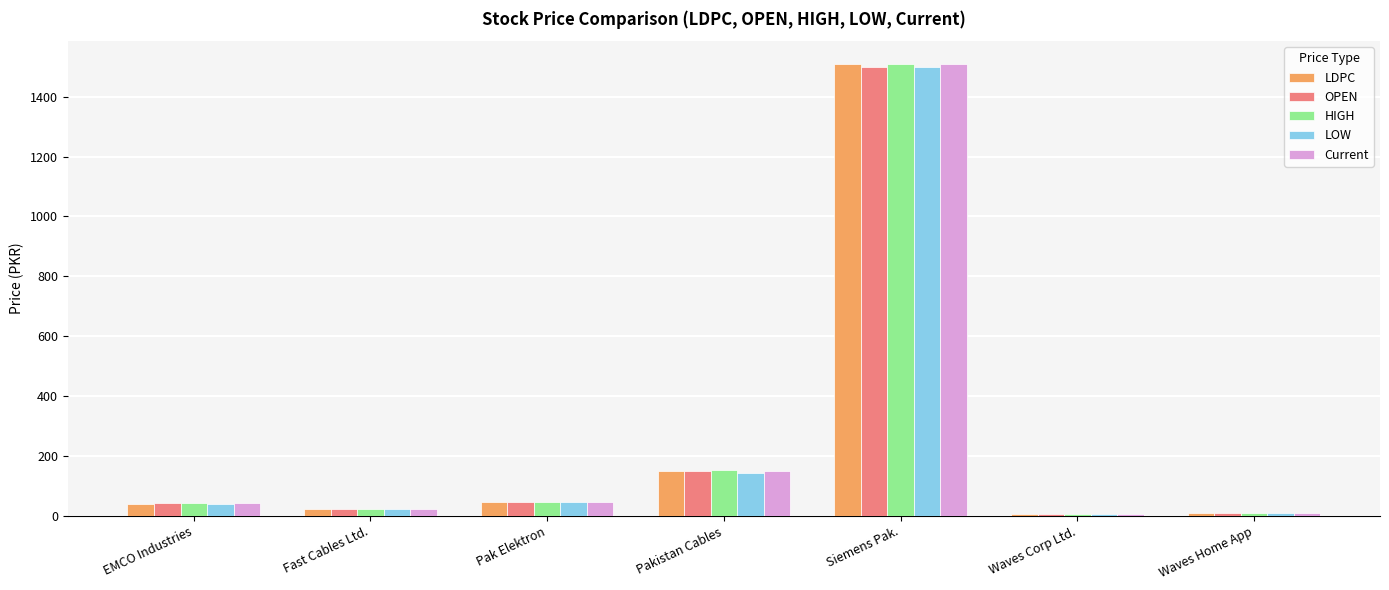

At which label is OPEN closest to 753?

Pakistan Cables